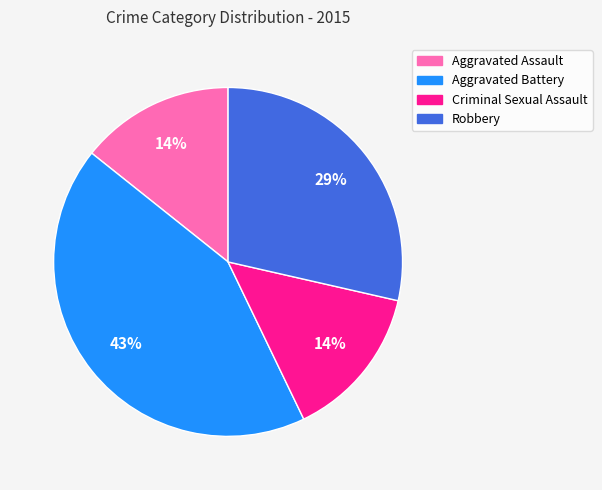

What is the ratio of the value at Aggravated Assault to the value at Aggravated Battery?

0.3